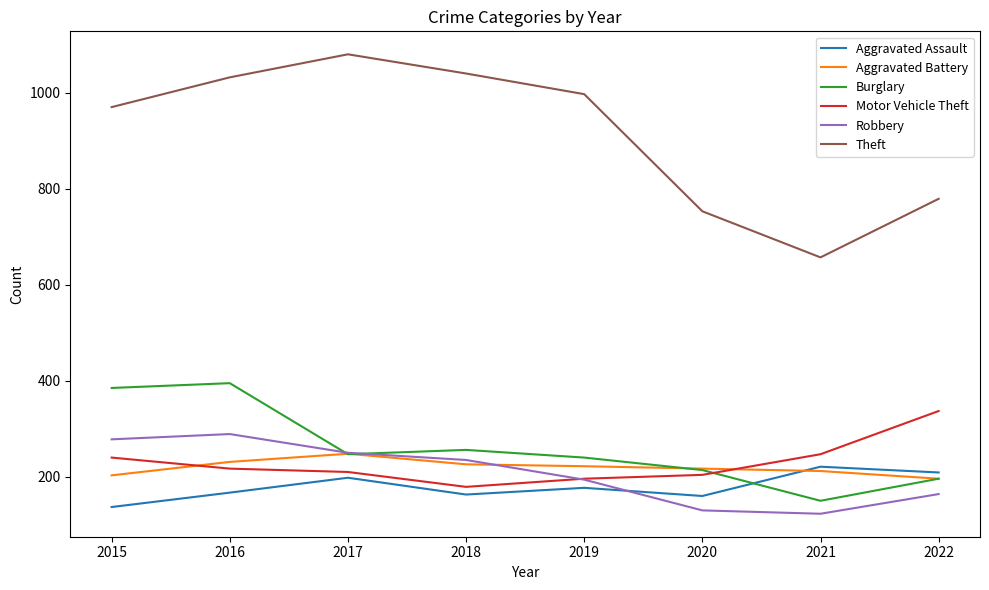

Which series changed the most between 2017 and 2018?

Theft